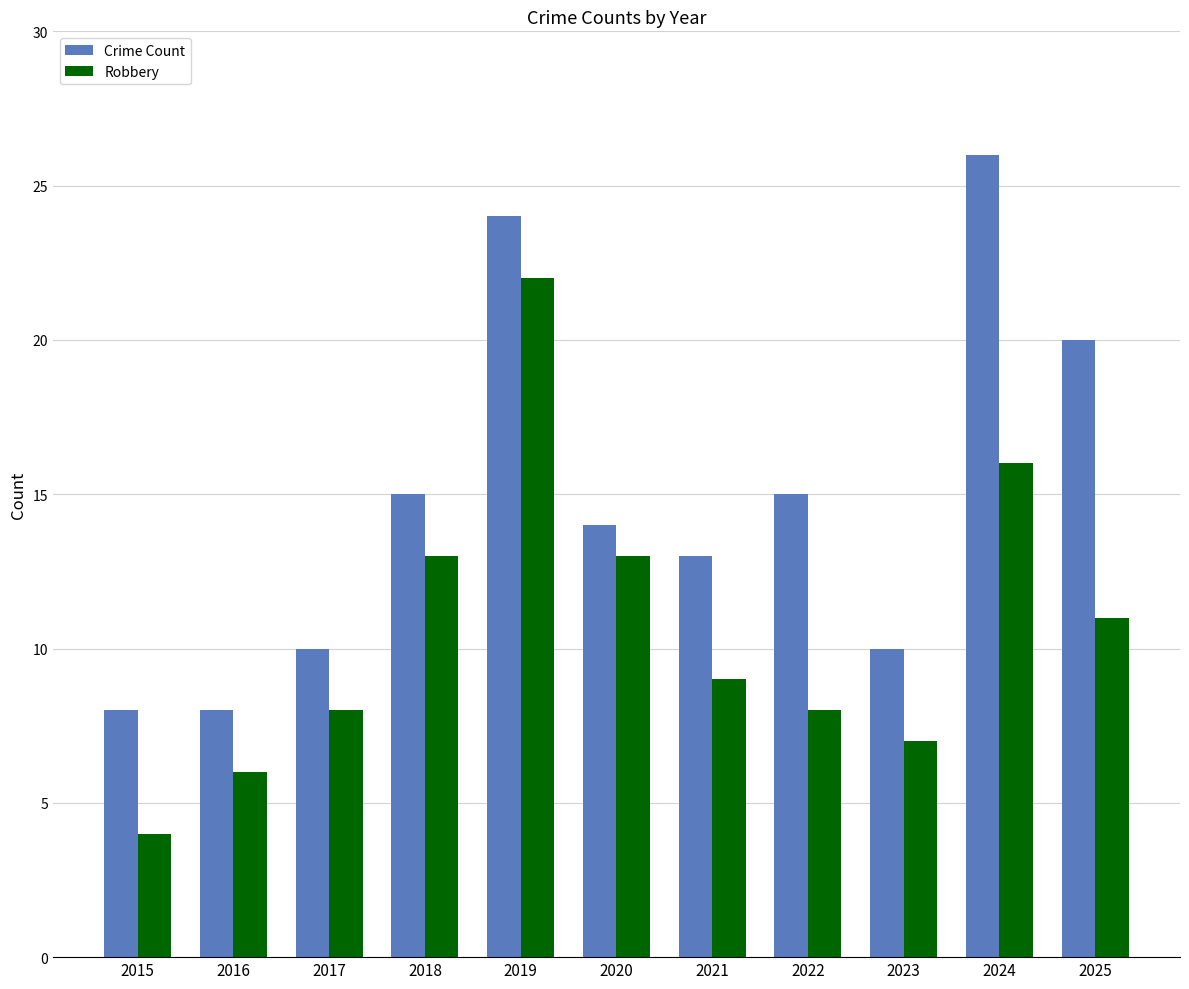

Between 2018 and 2024, which series saw the biggest shift?

Crime Count